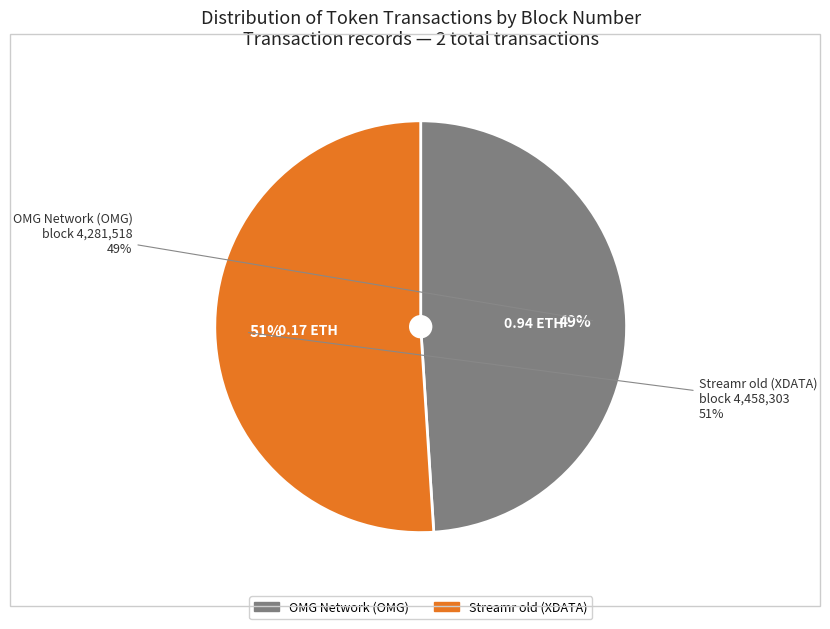

How many slices are in this pie chart?

2